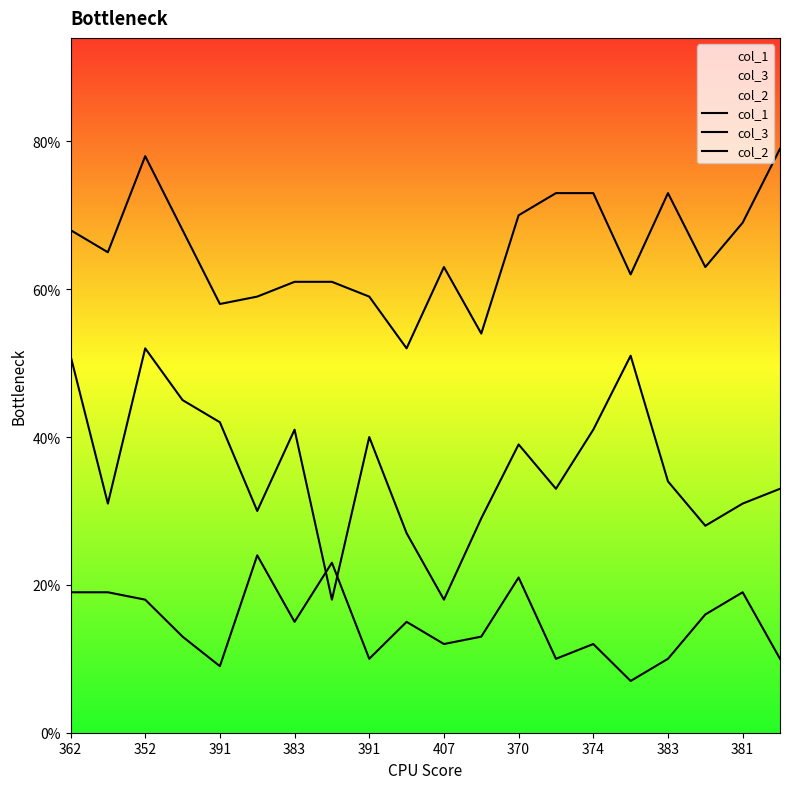

True or false: col_3 and col_2 intersect in this chart.

False